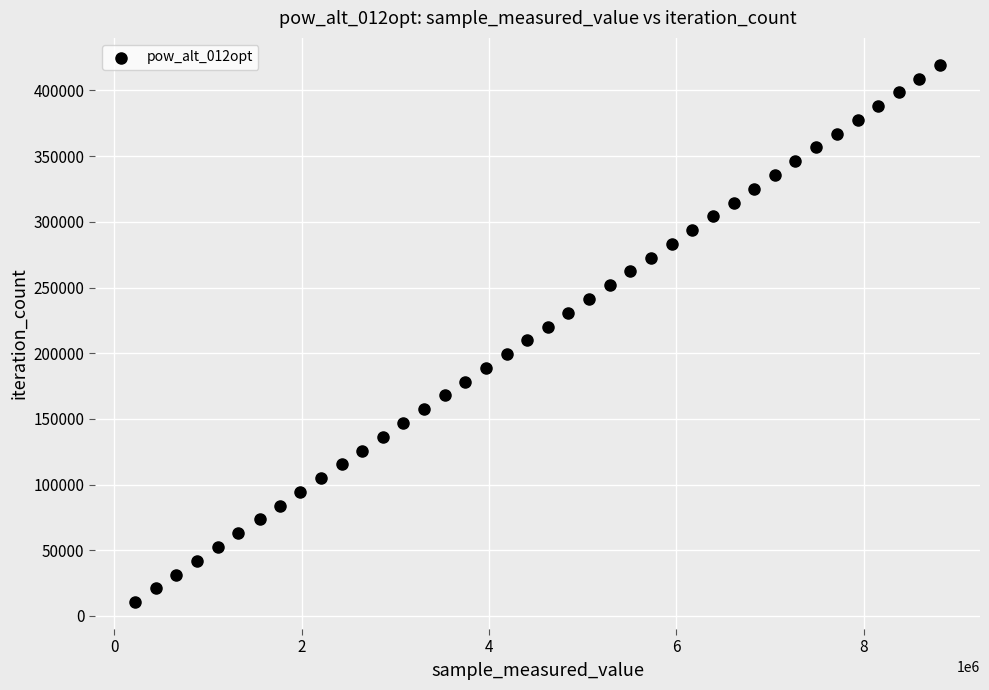

What is the range of X values (max minus min)?

8590491